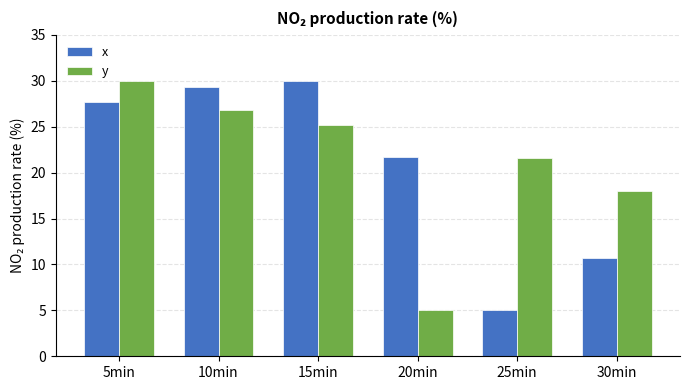

Is it true that x equals 21.7 at 20min?

True